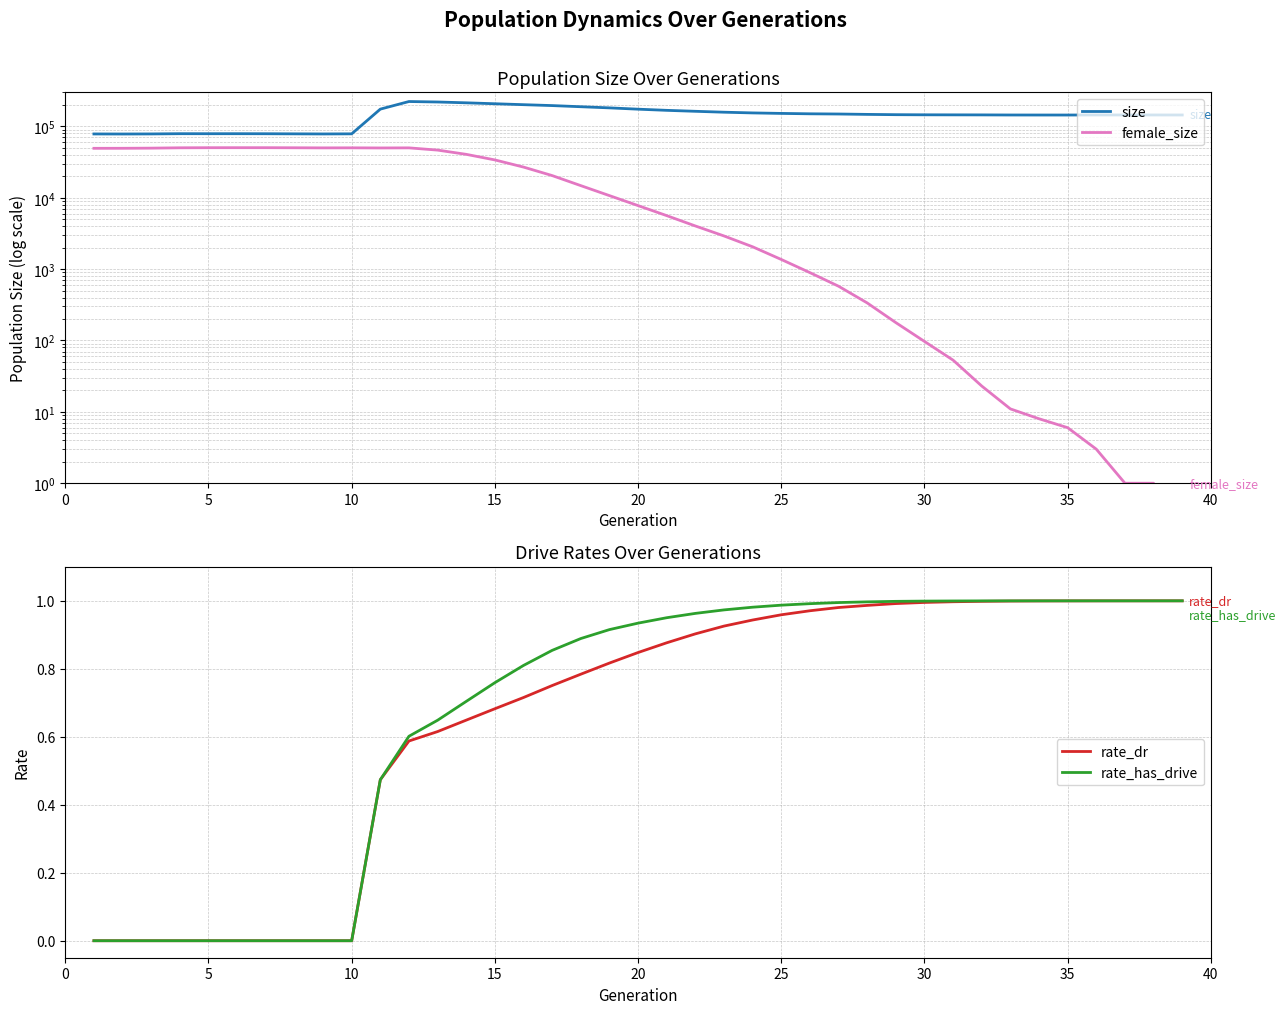

True or false: rate_has_drive has a value of 1.0 at 30.

True